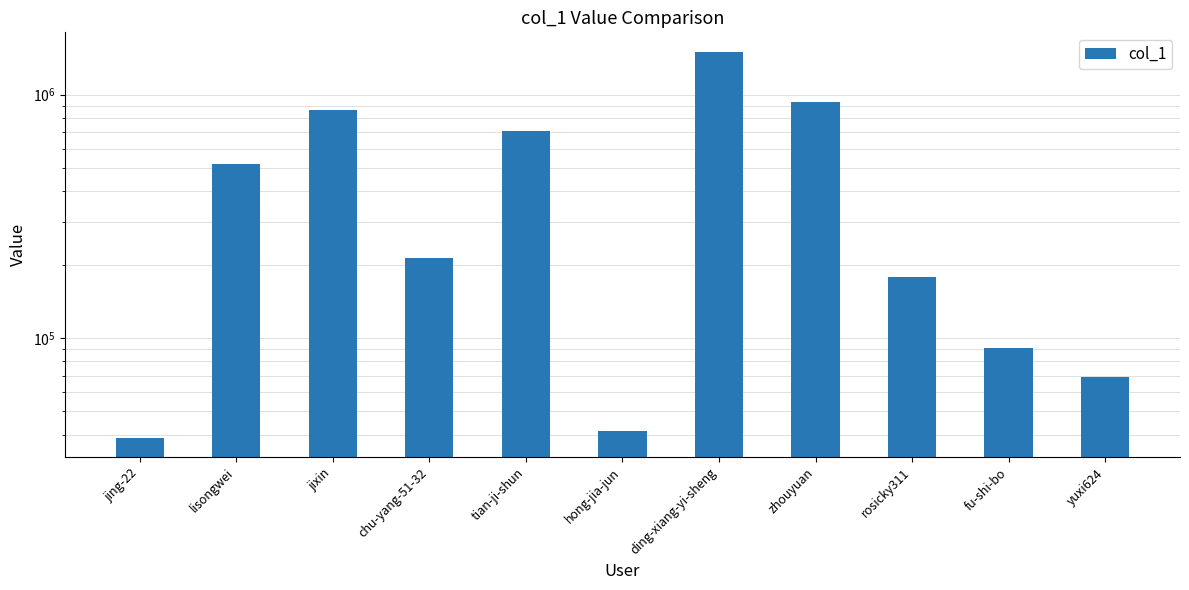

Are the bars grouped side by side (vs. stacked)?

No